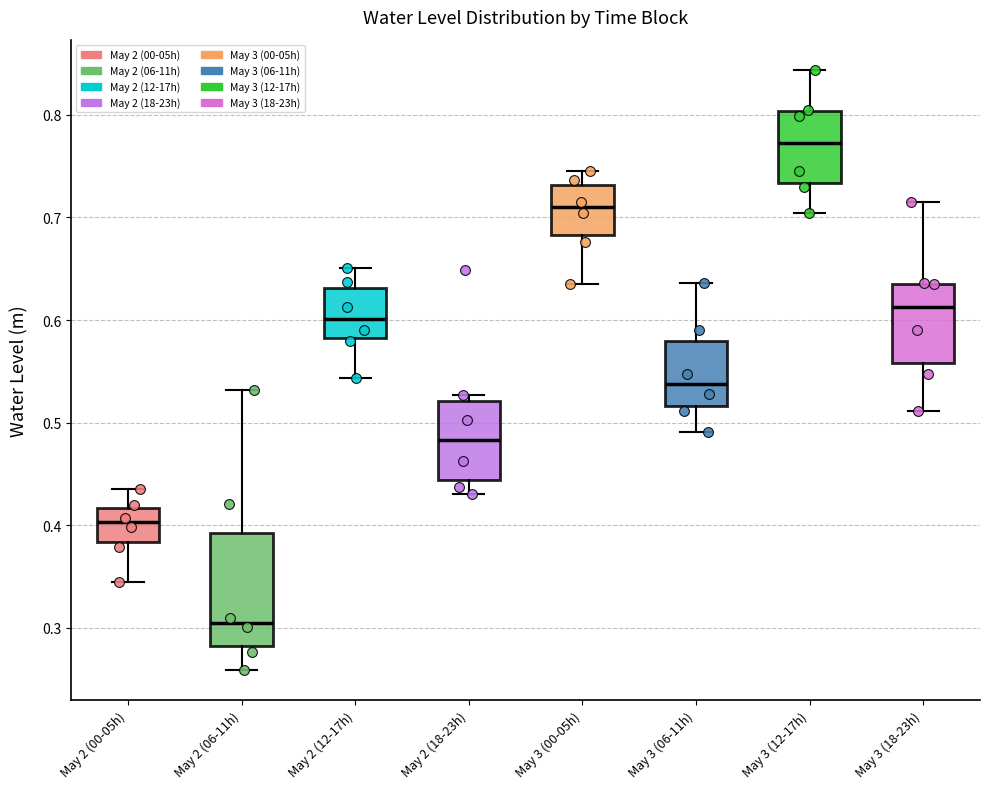

Reading left to right, read every box against the y-axis: the position of its median line, the range the box covers, and the ends of its whiskers. The values are not printed on the chart, so give them approximately, as read against the axis.

May 2 (00-05h): median 0.40, box 0.38 to 0.42, whiskers 0.34 to 0.44
May 2 (06-11h): median 0.30, box 0.28 to 0.39, whiskers 0.26 to 0.53
May 2 (12-17h): median 0.60, box 0.58 to 0.63, whiskers 0.54 to 0.65
May 2 (18-23h): median 0.48, box 0.44 to 0.52, whiskers 0.43 to 0.53
May 3 (00-05h): median 0.71, box 0.68 to 0.73, whiskers 0.63 to 0.75
May 3 (06-11h): median 0.54, box 0.52 to 0.58, whiskers 0.49 to 0.64
May 3 (12-17h): median 0.77, box 0.73 to 0.80, whiskers 0.70 to 0.84
May 3 (18-23h): median 0.61, box 0.56 to 0.64, whiskers 0.51 to 0.72